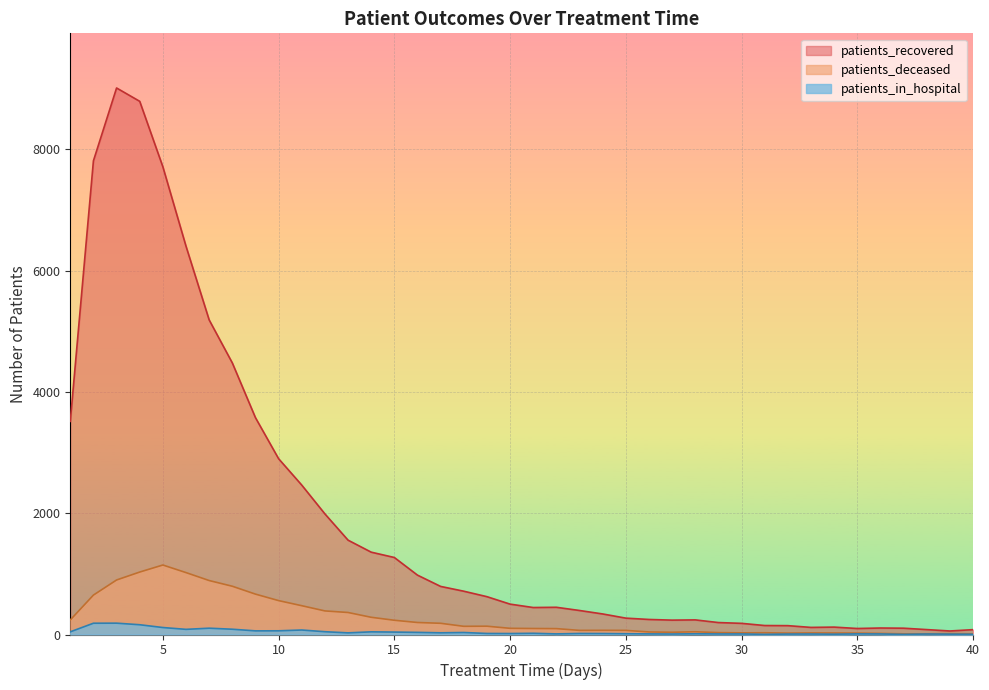

What is the value of the patients_in_hospital point at the 30th from the left?

9